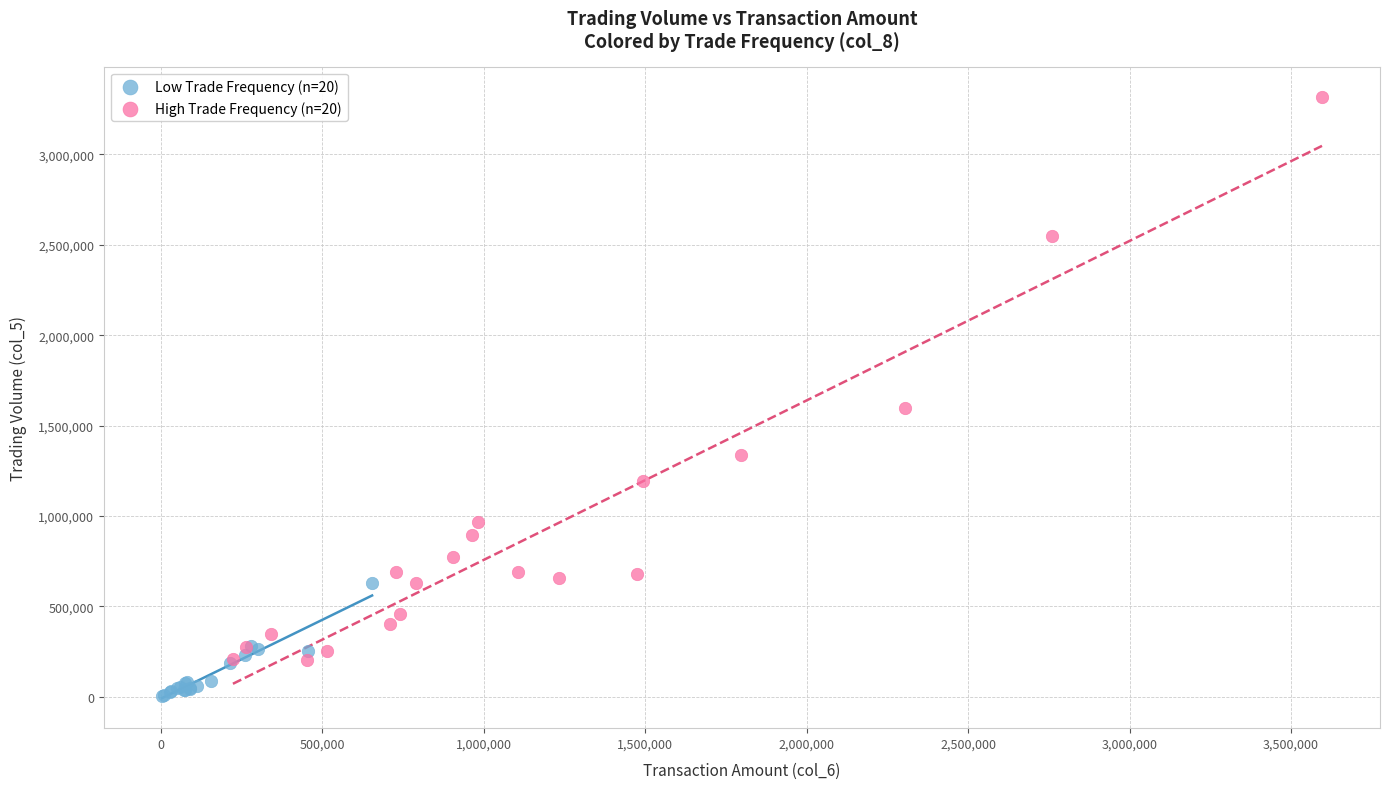

Which series reaches the maximum Y coordinate?

High Trade Frequency (n=20)